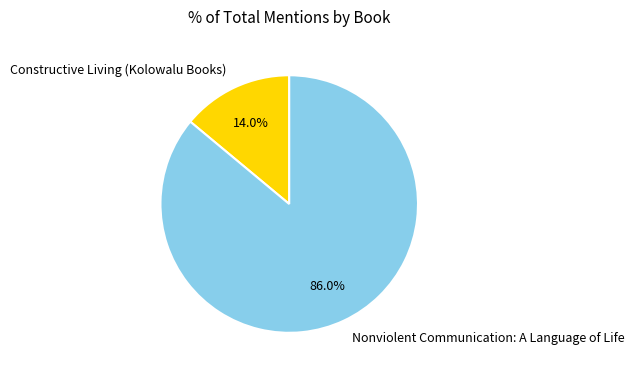

To the nearest percent, what is the difference between the largest and smallest slice percentages?

72%